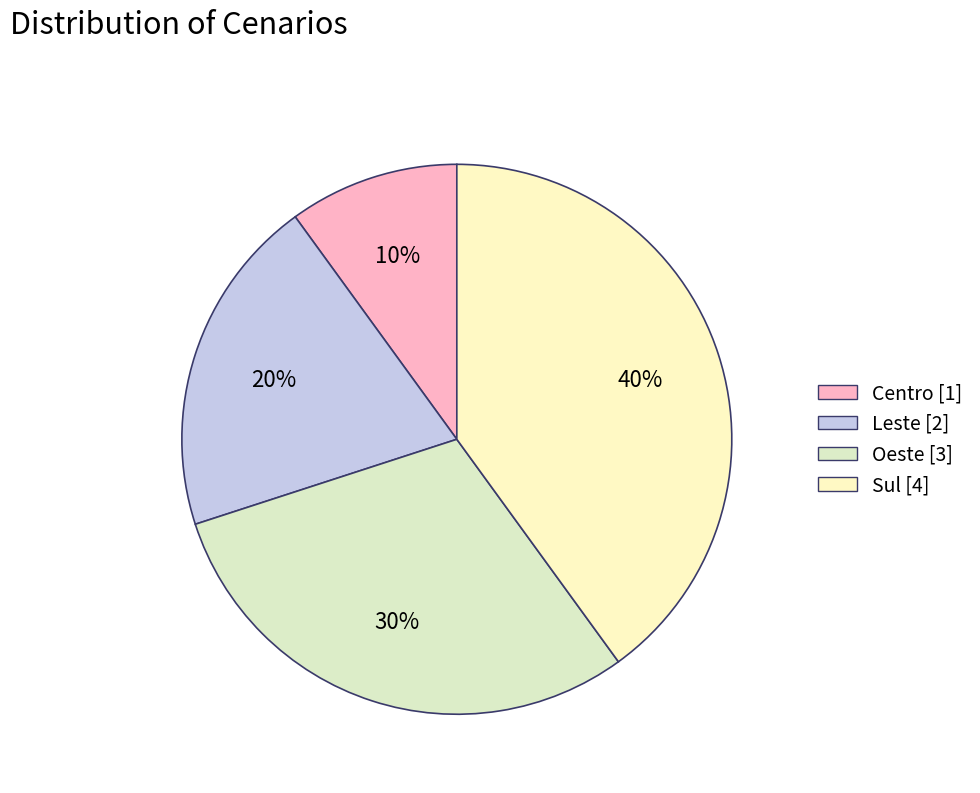

Which has a higher value, Oeste or Leste?

Oeste